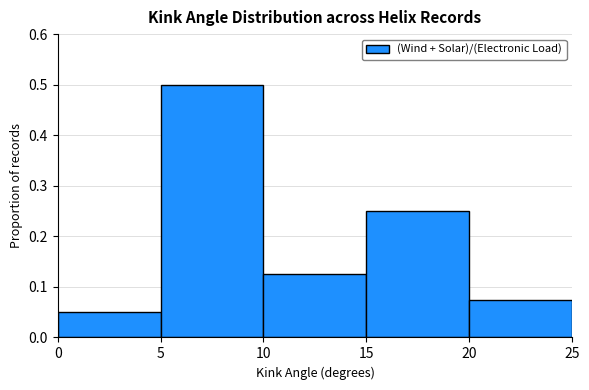

The chart shows a value of 0.4 at 15. True or false?

False